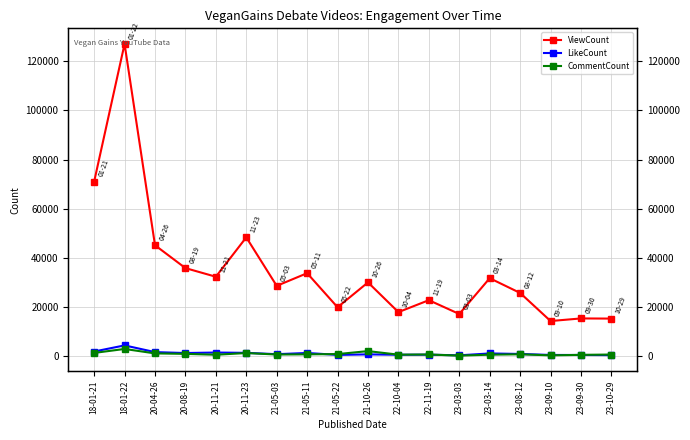

Count the number of data series in this chart.

3